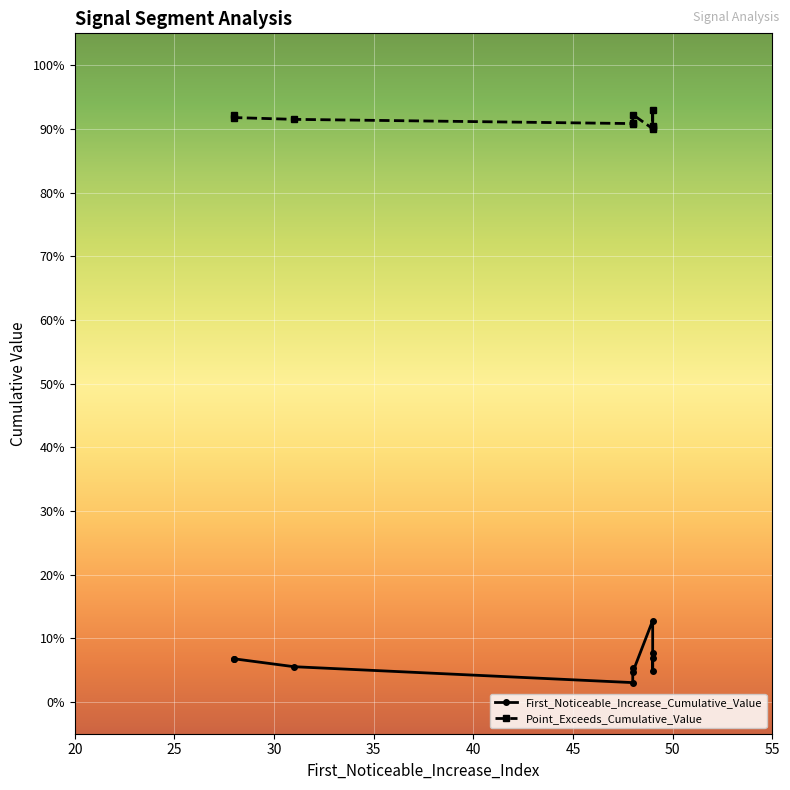

True or false: Point_Exceeds_Cumulative_Value has a value of 1.6 at 30.

False